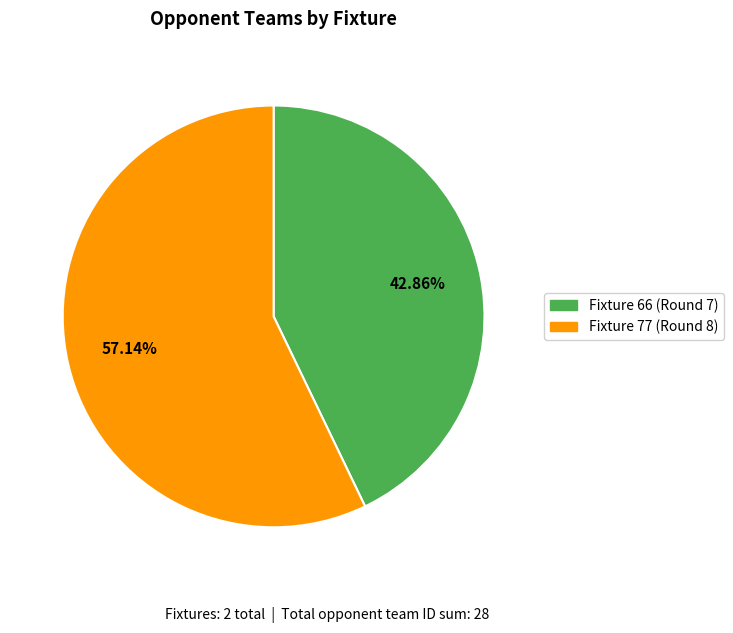

Is Fixture 77 (Round 8) the majority of the pie?

Yes